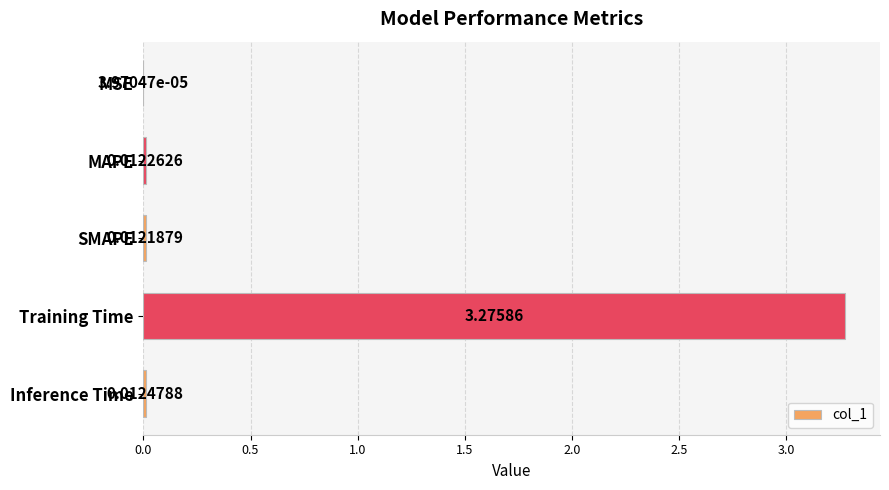

Where is the data nearest to the value 1?

Inference Time